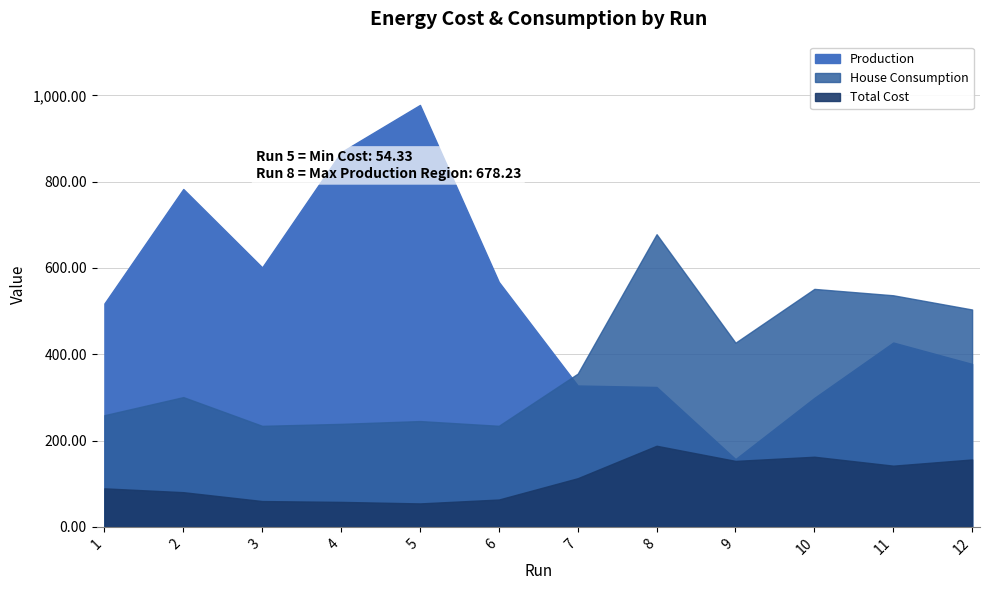

Rank the series by their maximum value, from lowest to highest.

Total Cost, House Consumption, Production